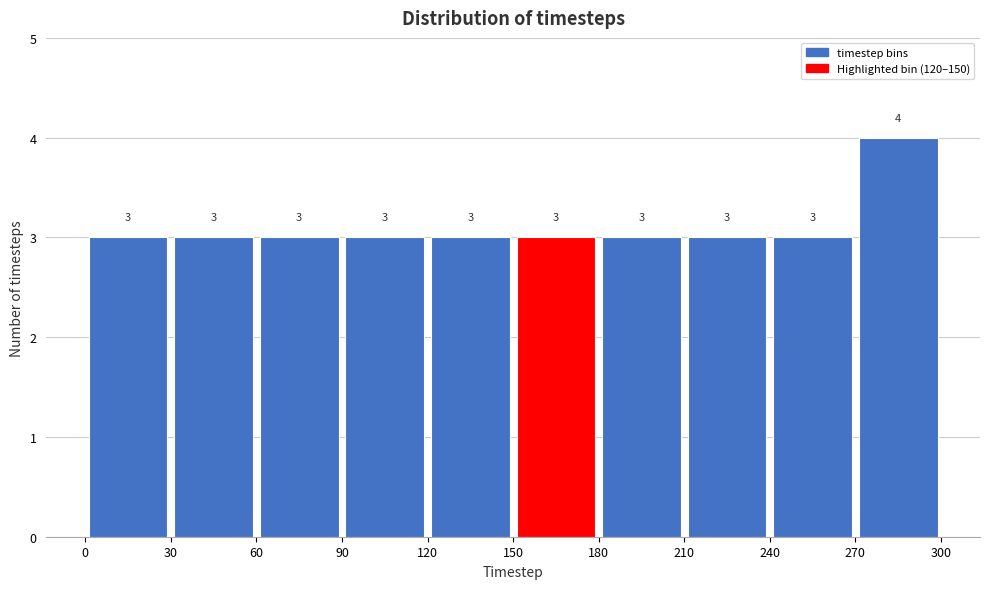

Which range on the x-axis has the tallest bar?

270 to 300